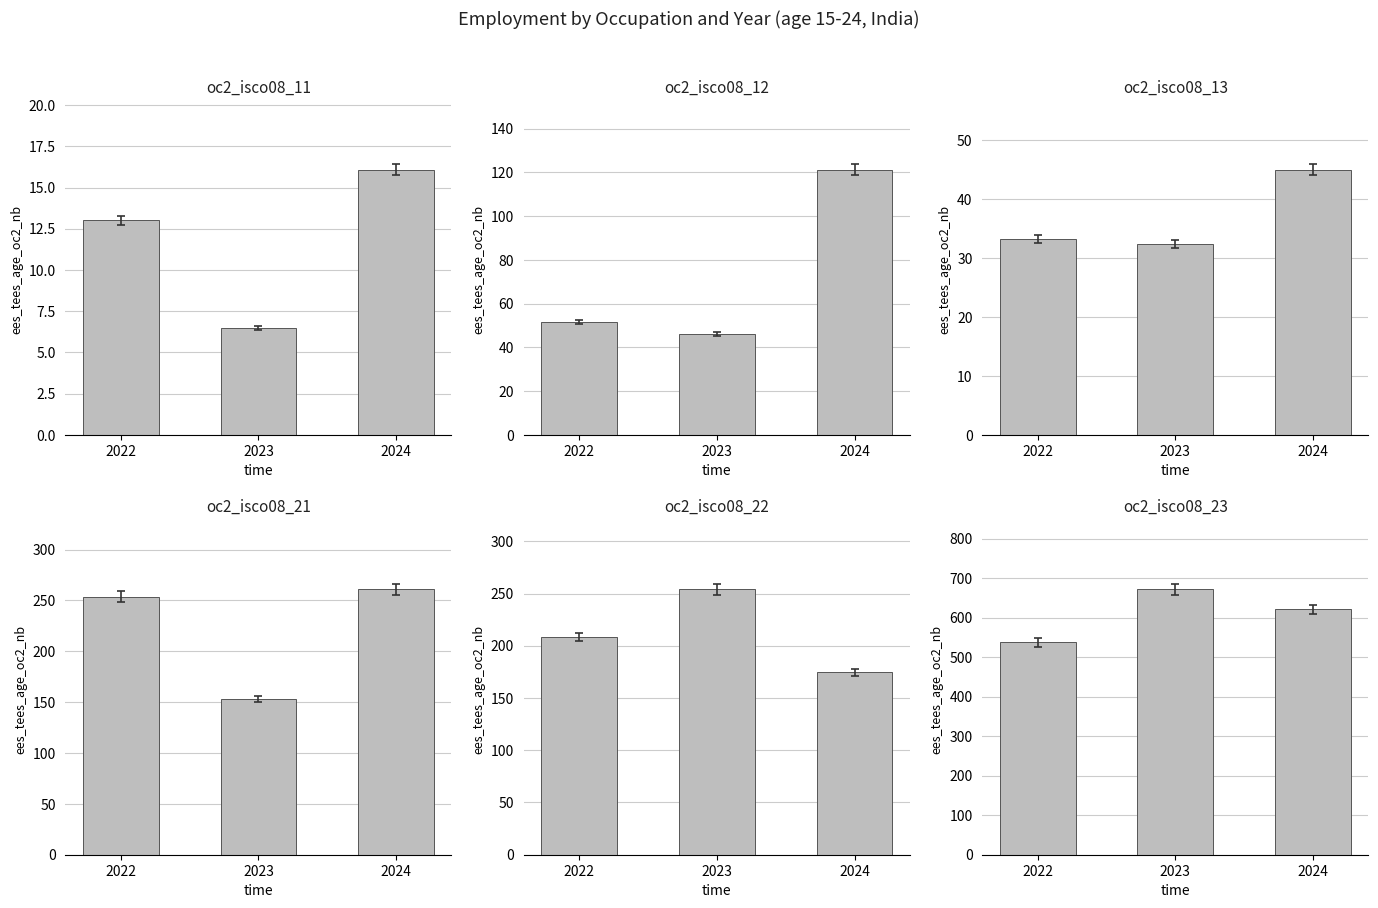

Reading right to left, what are all the values shown in this chart?

oc2_isco08_11: 2024=16.1	2023=6.5	2022=13.0
oc2_isco08_12: 2024=121.3	2023=46.2	2022=51.5
oc2_isco08_13: 2024=45.0	2023=32.4	2022=33.3
oc2_isco08_21: 2024=260.8	2023=153.4	2022=253.7
oc2_isco08_22: 2024=174.7	2023=253.9	2022=208.4
oc2_isco08_23: 2024=620.8	2023=671.6	2022=537.8